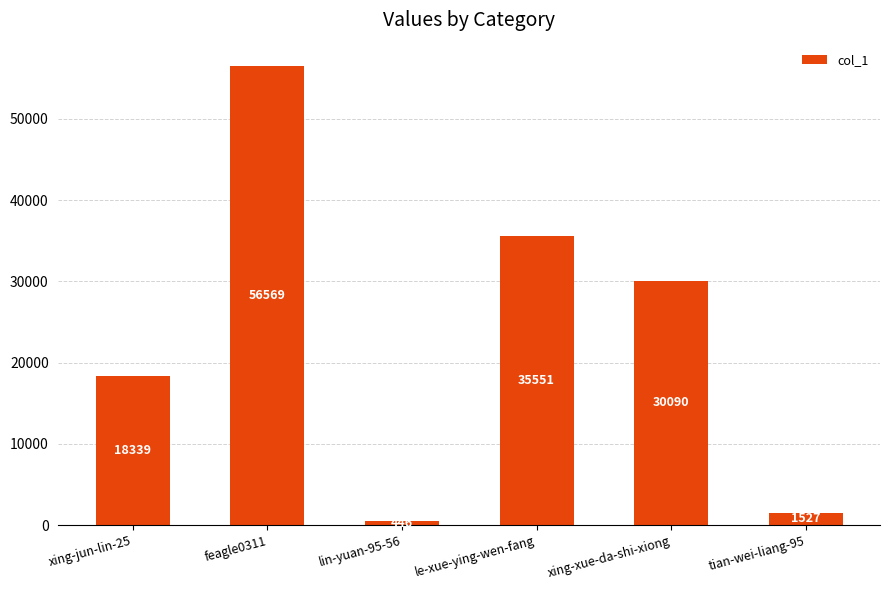

How many bars are there in total?

6